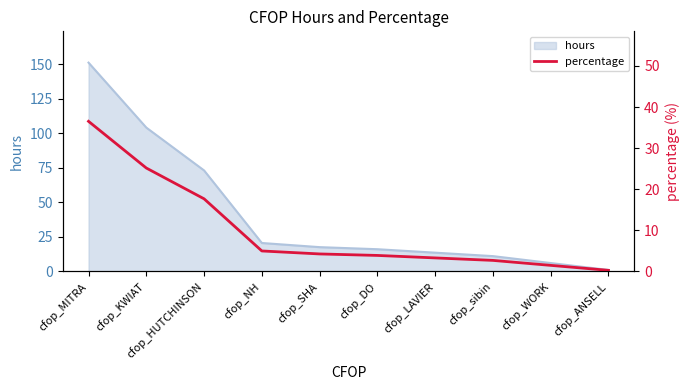

What is the minimum value shown in the chart?

0.2